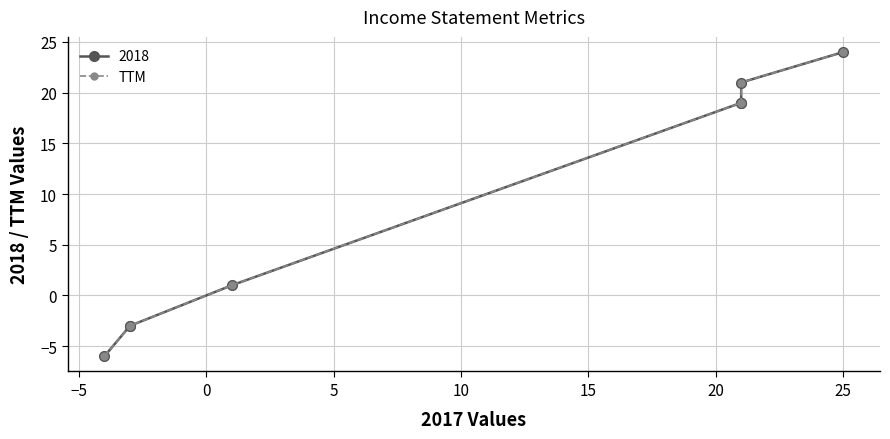

True or false: the data has more than 1 interior local peaks.

False